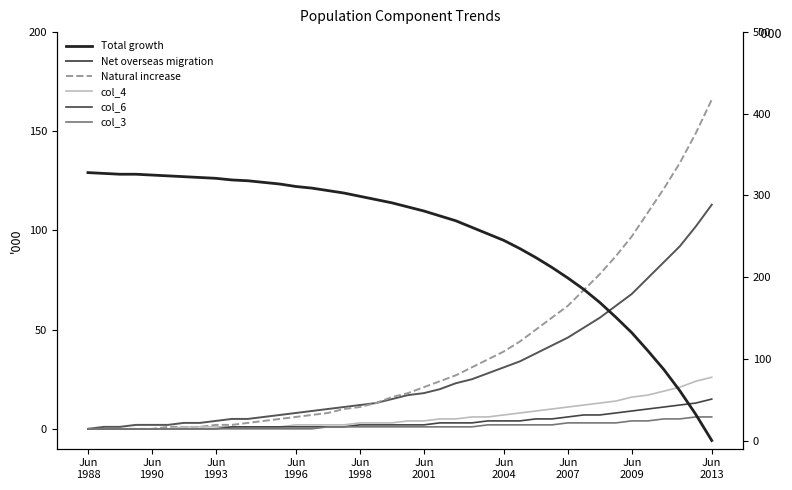

How many data points in Net overseas migration are above 17?

19